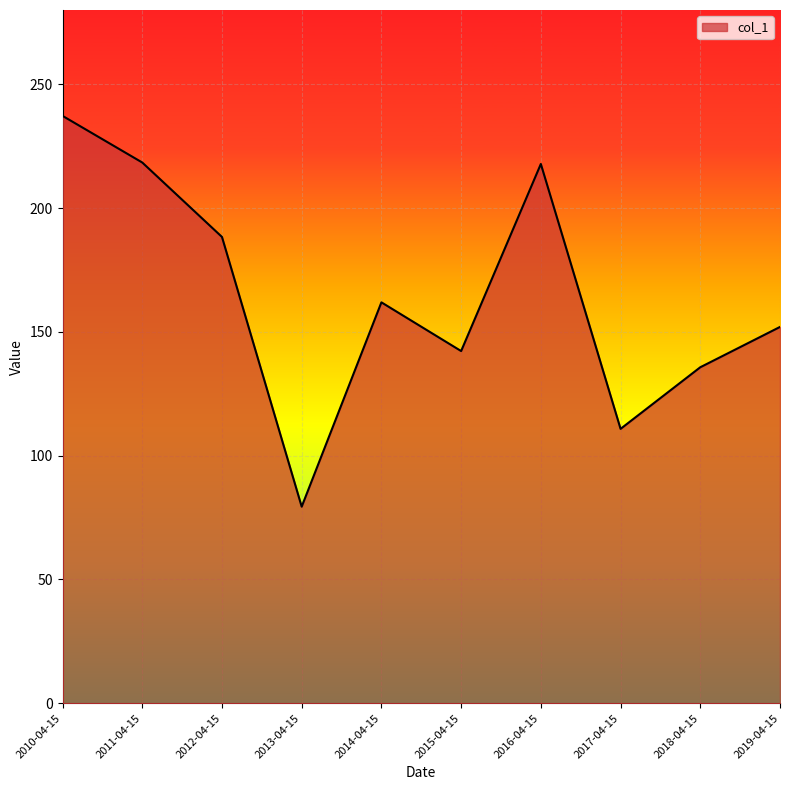

What is the difference between the maximum and minimum values?

157.8